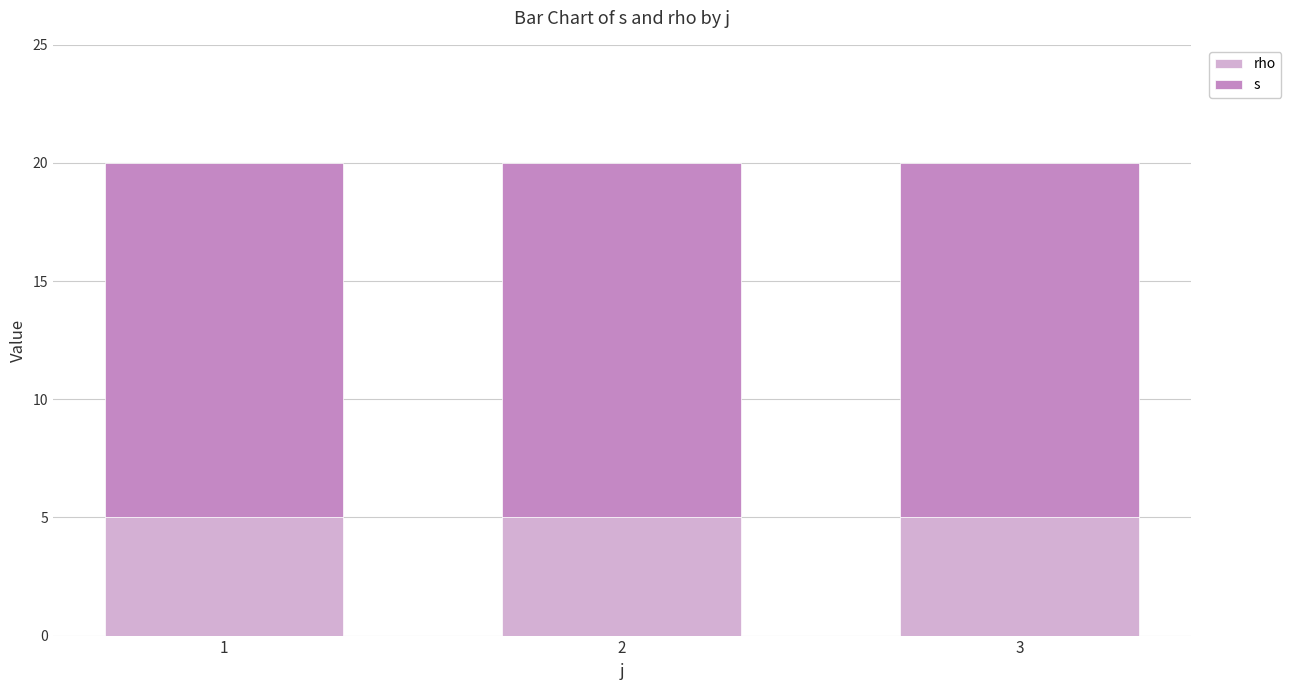

What is the total value across all series at 2?

20